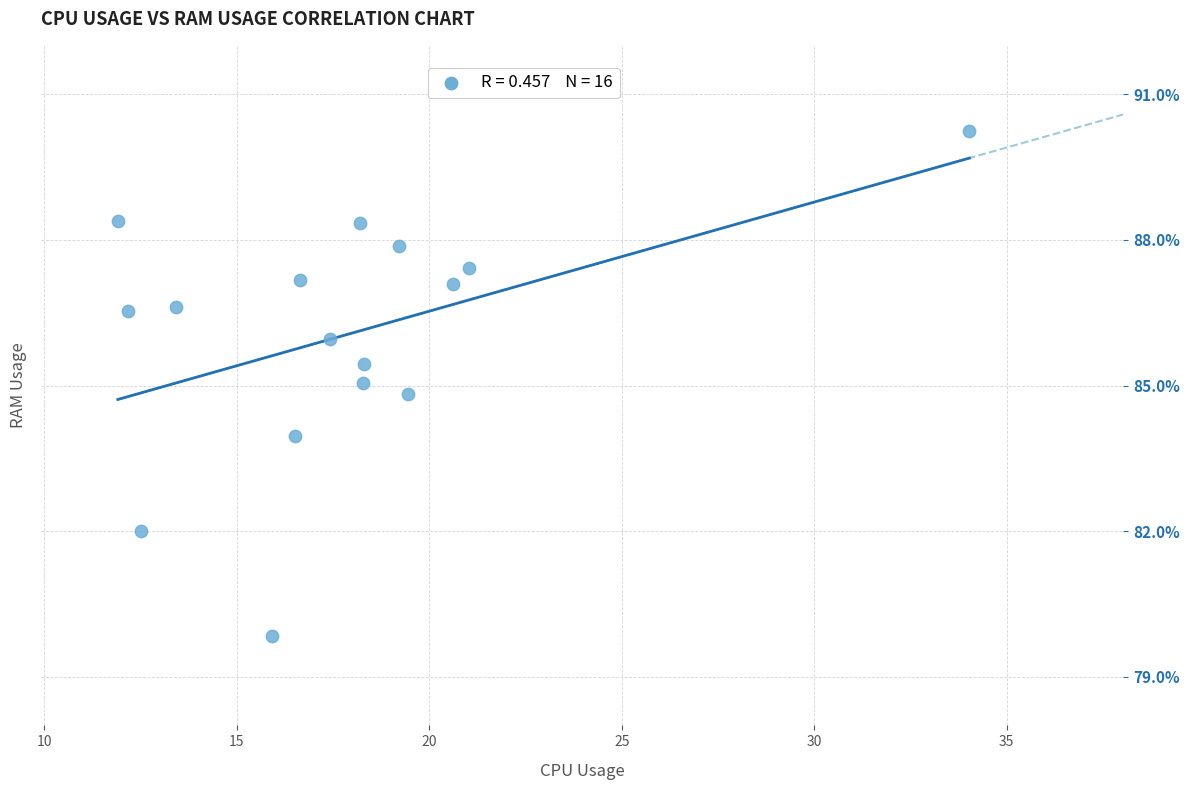

What is the range of Y values (max minus min)?

10.4